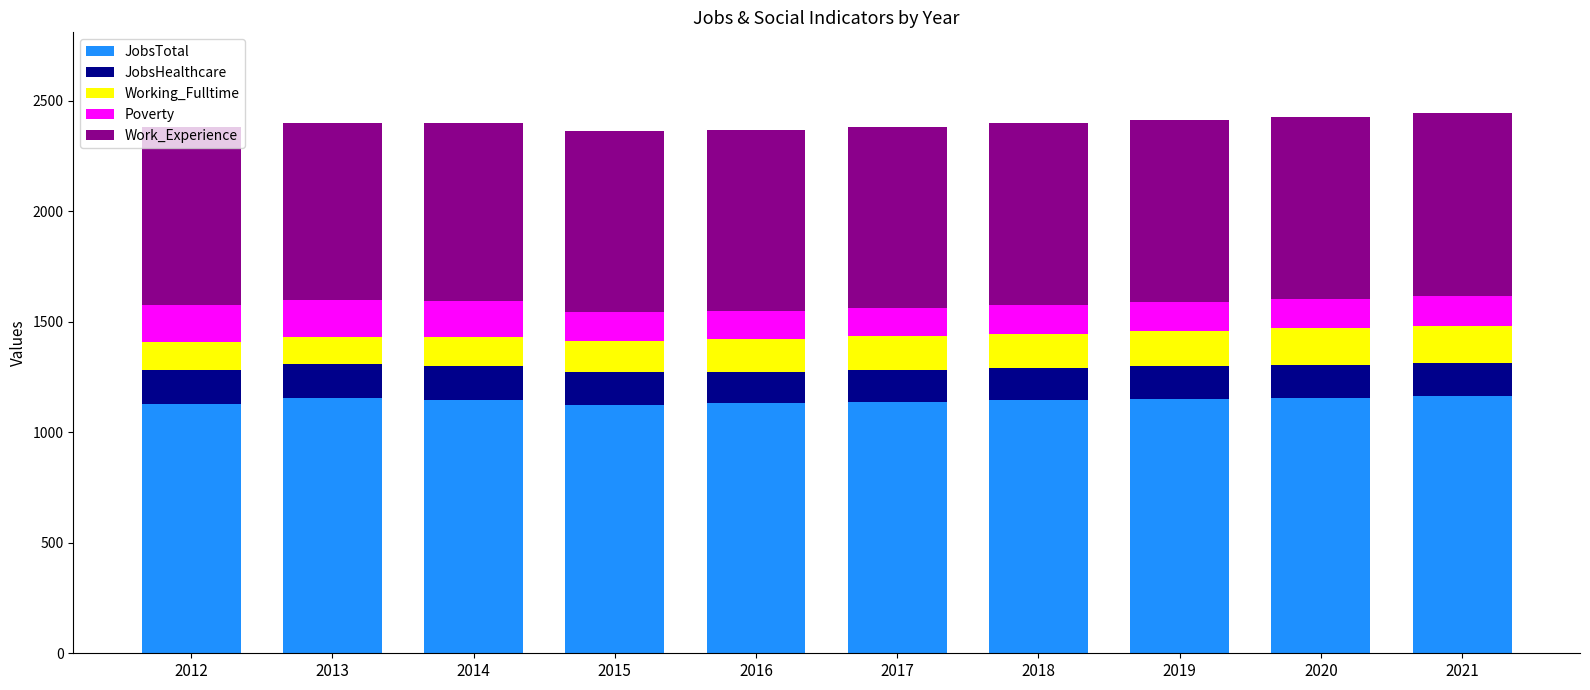

What is the difference between the JobsTotal values at 2018 and 2016?

14